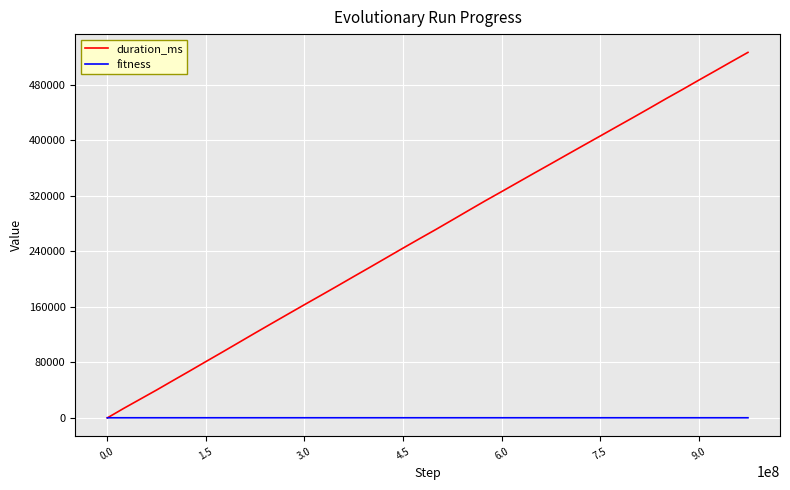

What is the maximum value shown in the chart?

526722